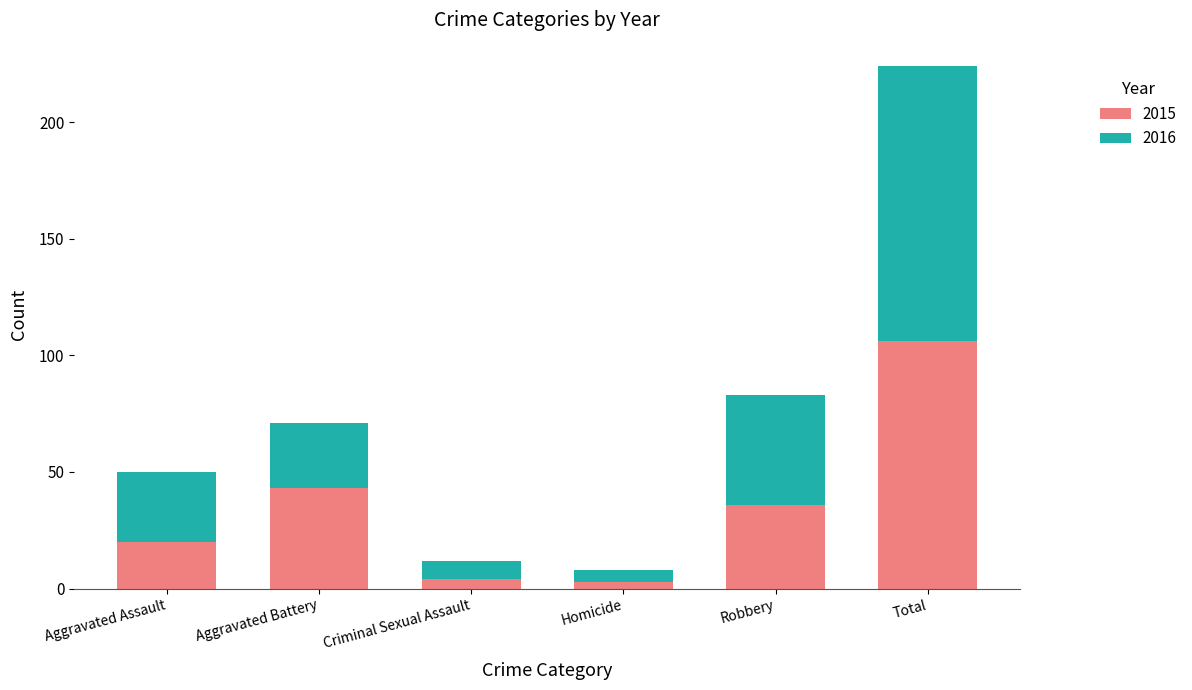

What is the maximum value for 2015?

106